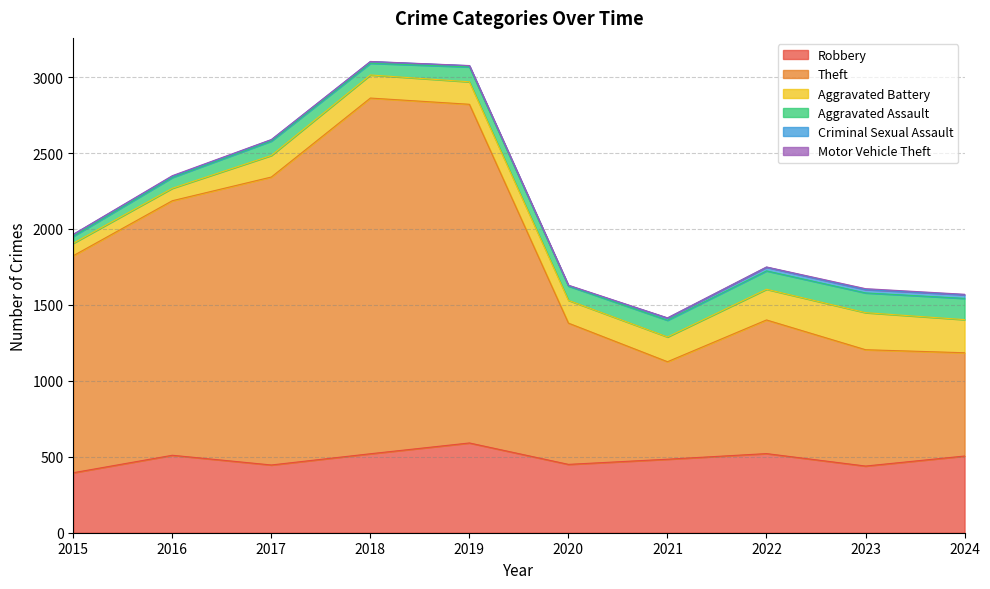

Rank the categories by Robbery value from lowest to highest.

2015, 2023, 2017, 2020, 2021, 2024, 2016, 2018, 2022, 2019